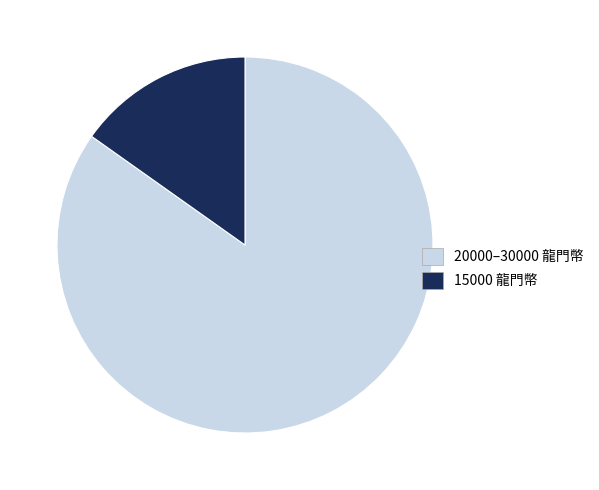

Is the sum of 20000–30000 龍門幣 and 15000 龍門幣 greater than half?

Yes